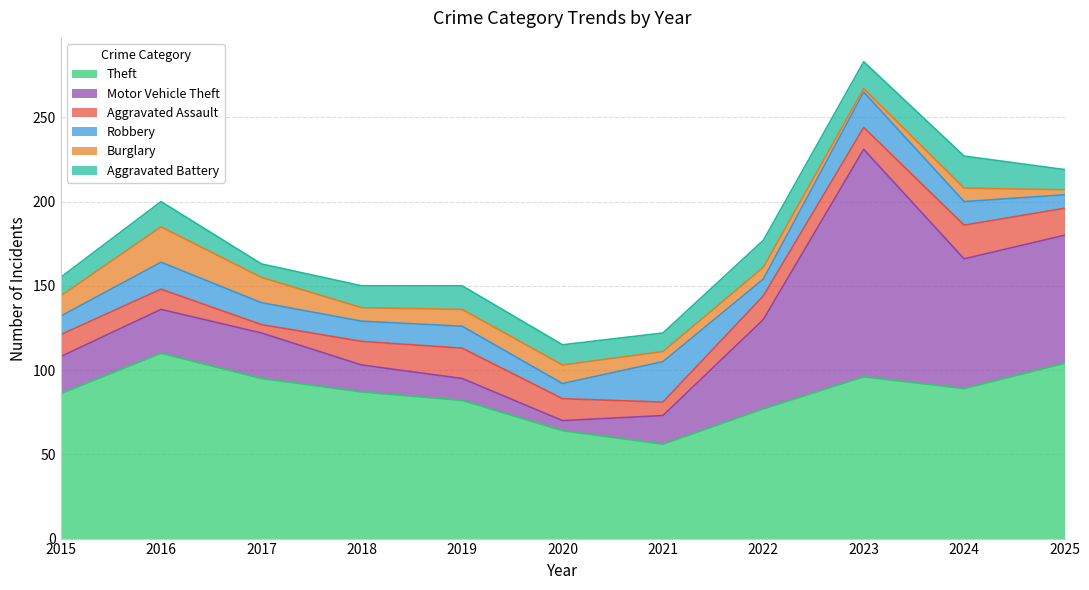

At how many categories does at least one series exceed 109?

2